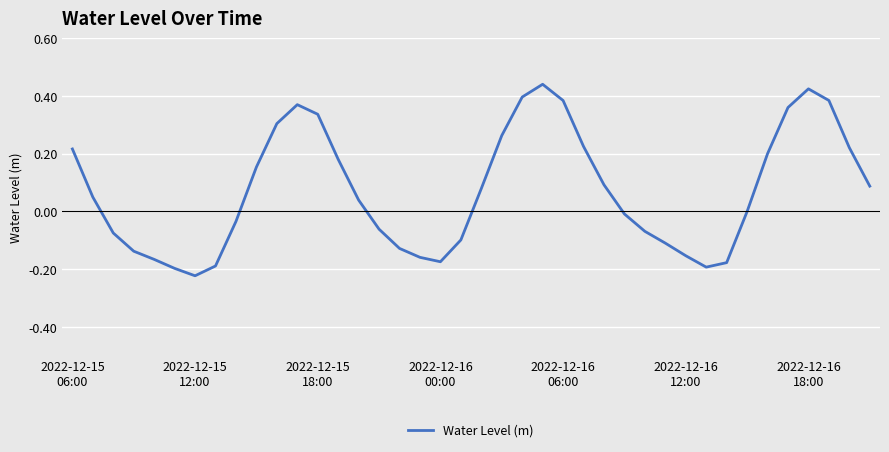

What is the difference between the second highest and second lowest values?

0.6